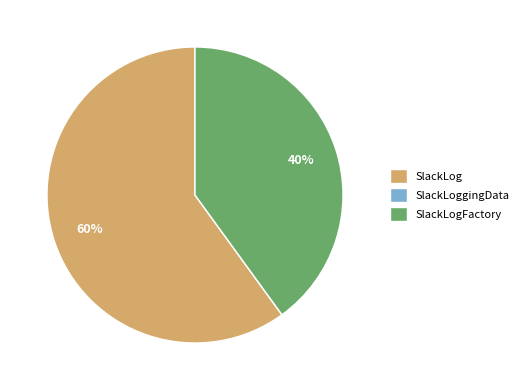

Which has a higher value, SlackLog or SlackLogFactory?

SlackLog